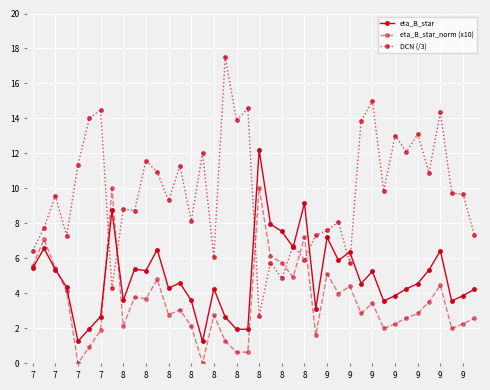

Does the chart display data point markers on the line(s)?

Yes